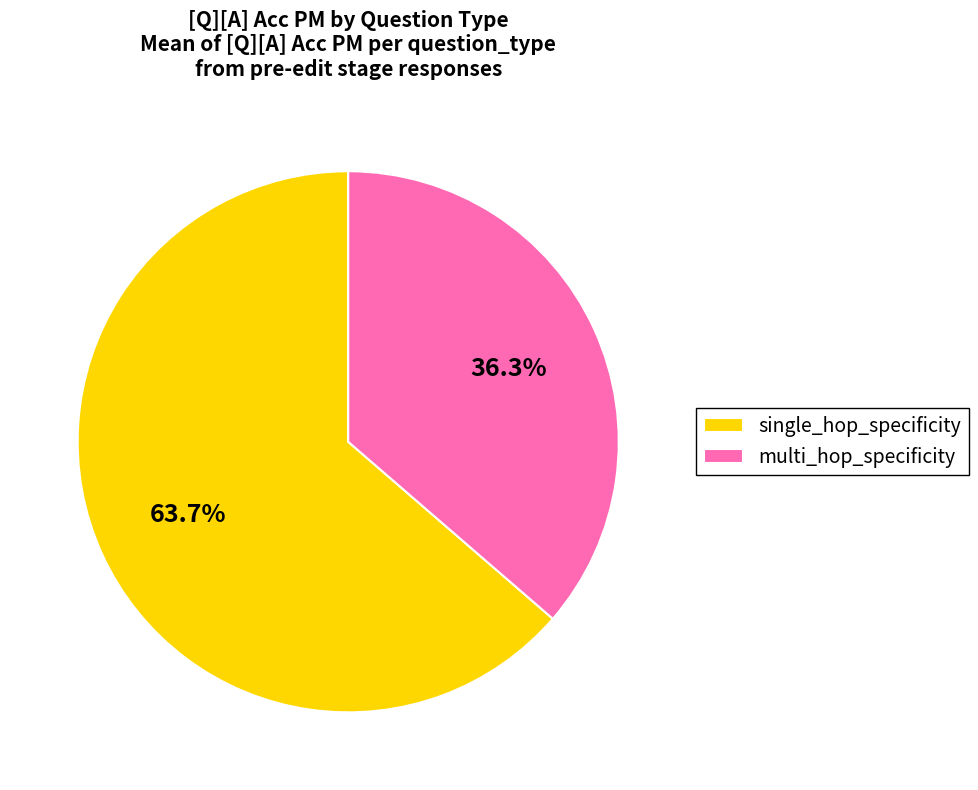

Which has a higher value, multi_hop_specificity or single_hop_specificity?

single_hop_specificity